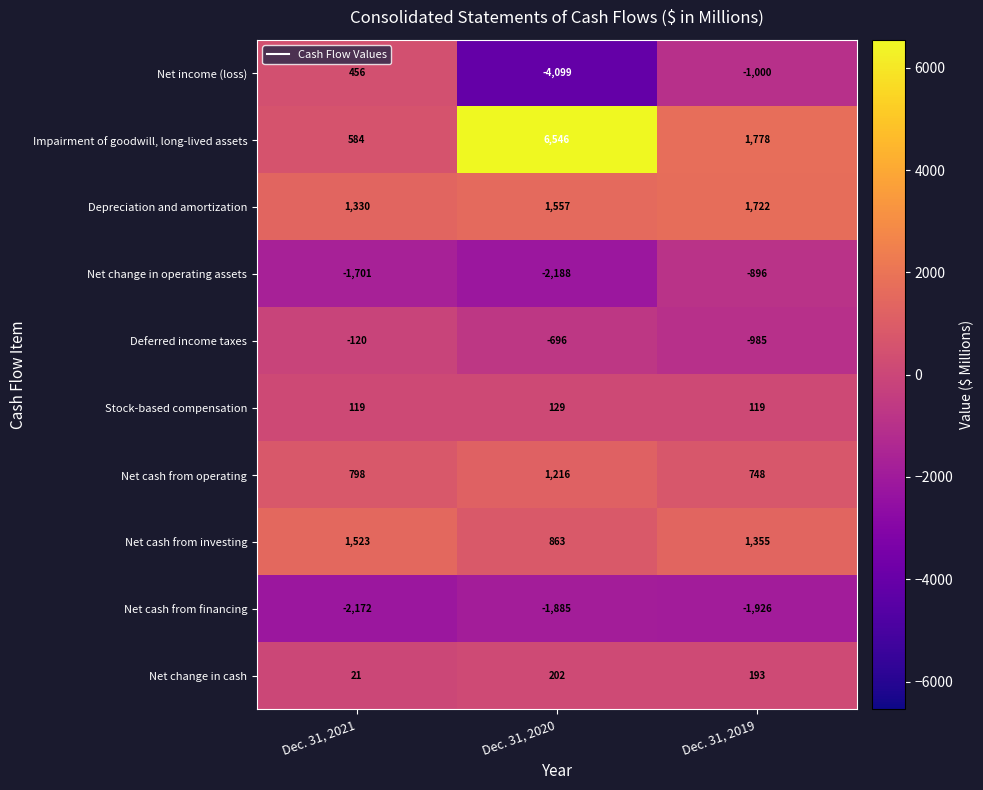

Reading left to right, extract all data points from this chart.

Net income (loss): Dec. 31, 2021=456	Dec. 31, 2020=-4099	Dec. 31, 2019=-1000
Impairment of goodwill, long-lived assets: Dec. 31, 2021=584	Dec. 31, 2020=6546	Dec. 31, 2019=1778
Depreciation and amortization: Dec. 31, 2021=1330	Dec. 31, 2020=1557	Dec. 31, 2019=1722
Net change in operating assets: Dec. 31, 2021=-1701	Dec. 31, 2020=-2188	Dec. 31, 2019=-896
Deferred income taxes: Dec. 31, 2021=-120	Dec. 31, 2020=-696	Dec. 31, 2019=-985
Stock-based compensation: Dec. 31, 2021=119	Dec. 31, 2020=129	Dec. 31, 2019=119
Net cash from operating: Dec. 31, 2021=798	Dec. 31, 2020=1216	Dec. 31, 2019=748
Net cash from investing: Dec. 31, 2021=1523	Dec. 31, 2020=863	Dec. 31, 2019=1355
Net cash from financing: Dec. 31, 2021=-2172	Dec. 31, 2020=-1885	Dec. 31, 2019=-1926
Net change in cash: Dec. 31, 2021=21	Dec. 31, 2020=202	Dec. 31, 2019=193